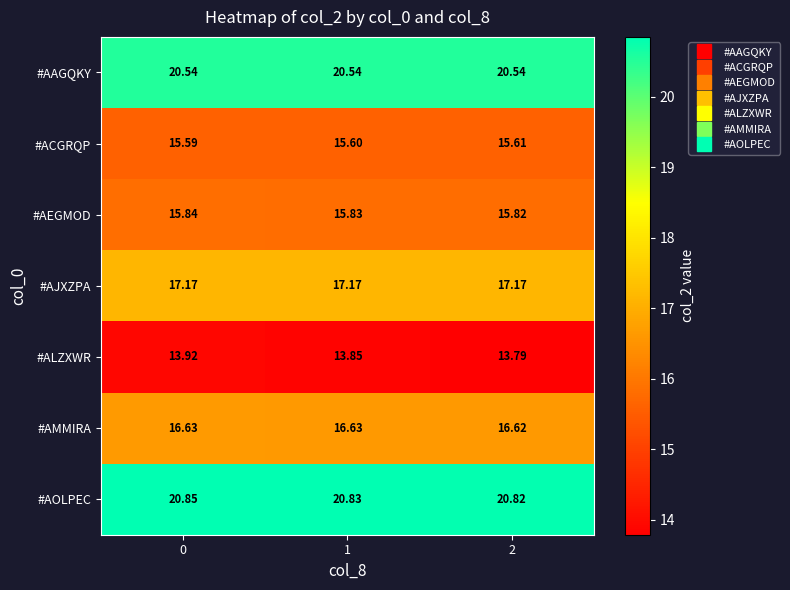

List the series in order of their peak value, lowest first.

#ALZXWR, #ACGRQP, #AEGMOD, #AMMIRA, #AJXZPA, #AAGQKY, #AOLPEC